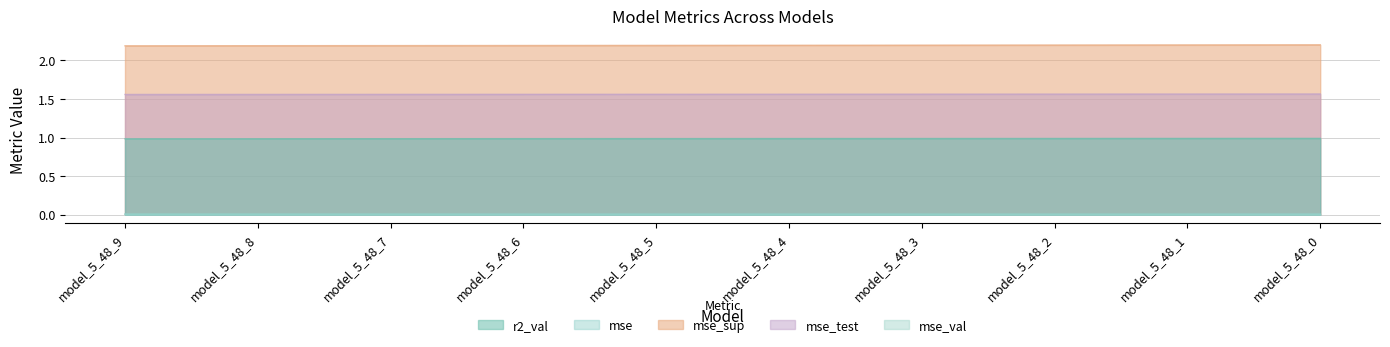

How many categories are shown in the chart?

10